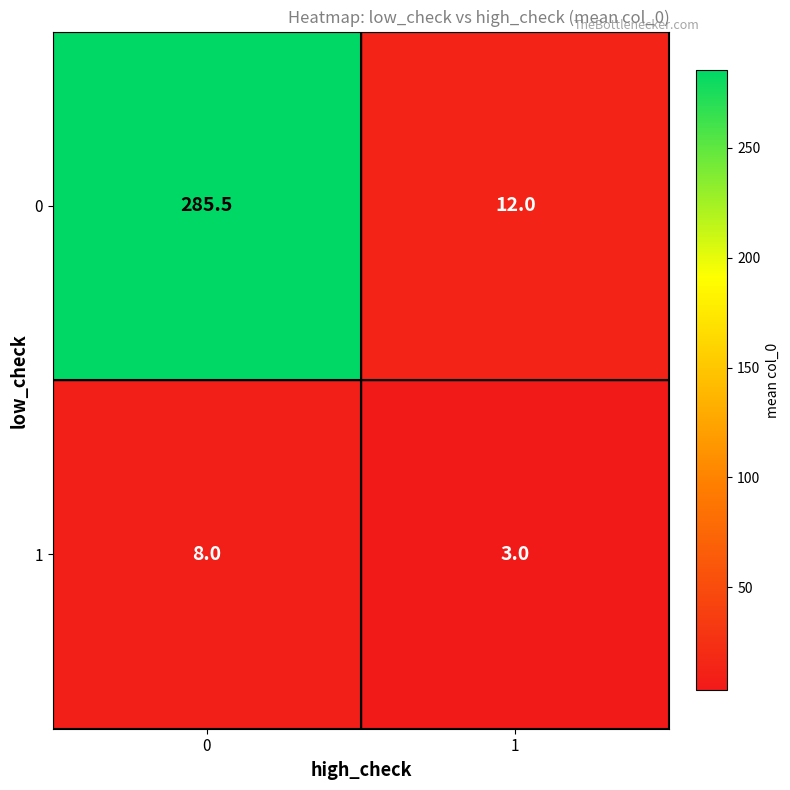

What is the spread (max minus min) of values at 1?

9.0